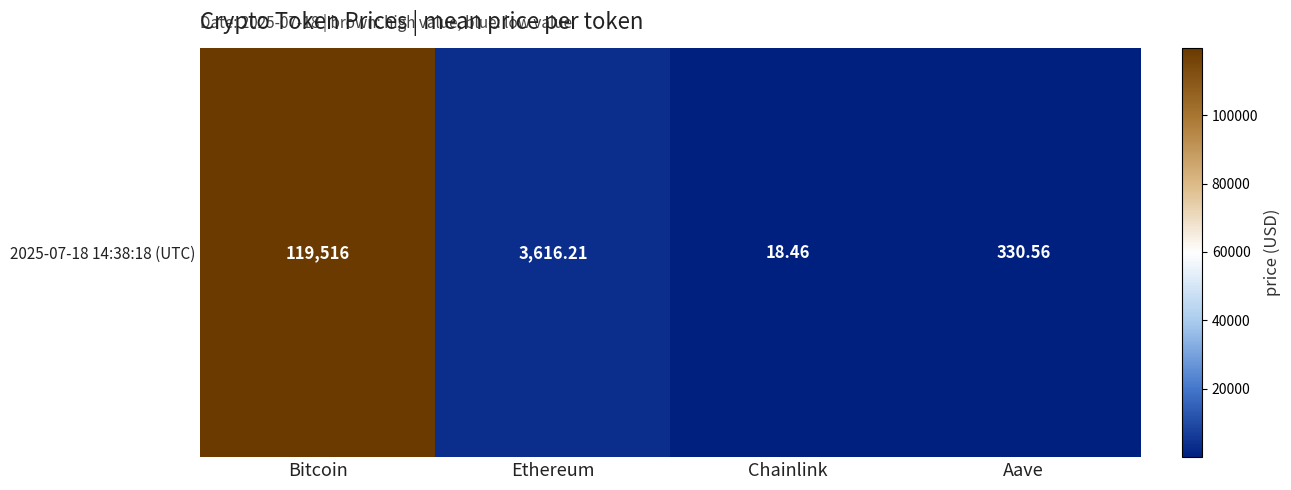

The value at Chainlink is 18.5. True or false?

True